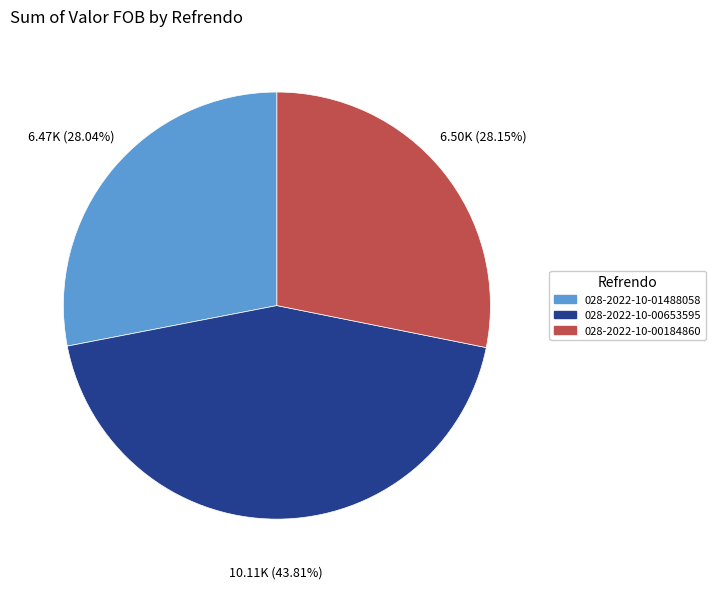

To the nearest percent, what percentage of the pie is 028-2022-10-01488058?

28%